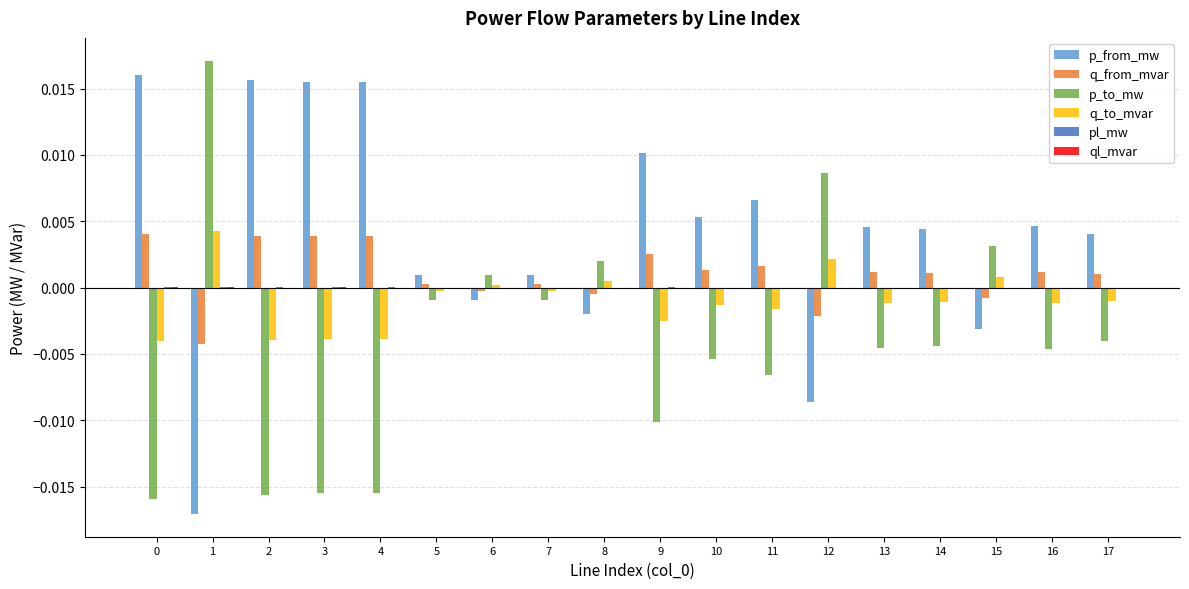

The q_to_mvar series shows 0.0 at 6. True or false?

True